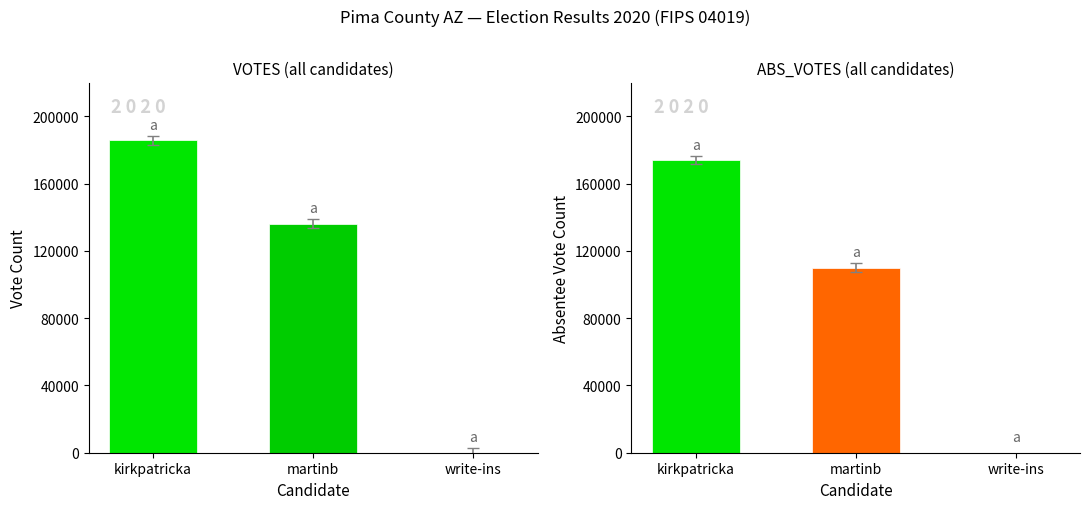

Which series changed the most between kirkpatricka and write-ins?

VOTES